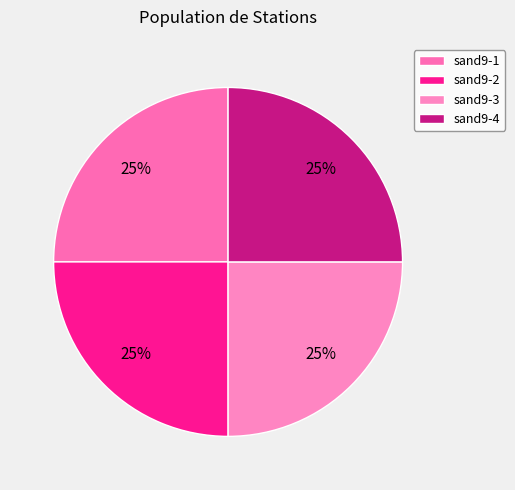

Count the number of slices in the pie.

4